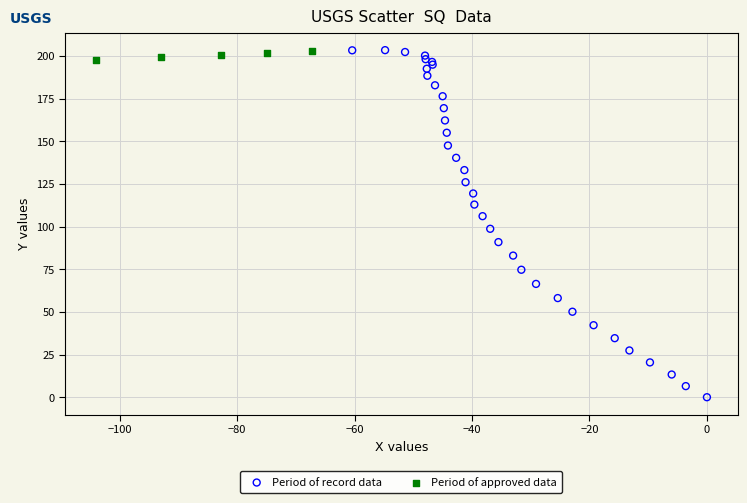

Which series reaches the minimum Y coordinate?

Period of record data